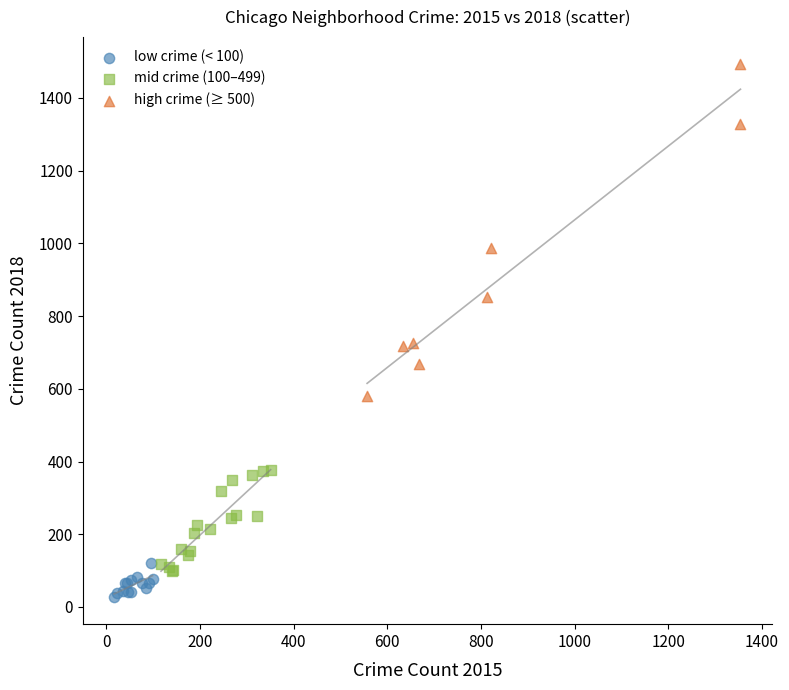

Which series has the largest Y range (max minus min)?

high crime (≥ 500)